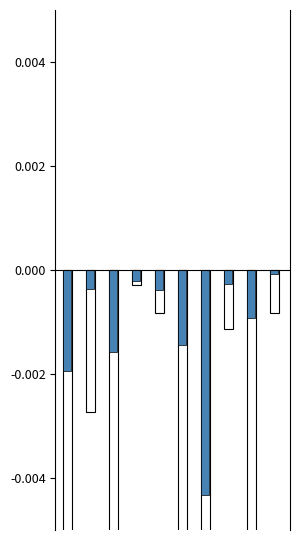

Rank the series by their average value, from lowest to highest.

LeveProfitHQ, LeveProfitNQ